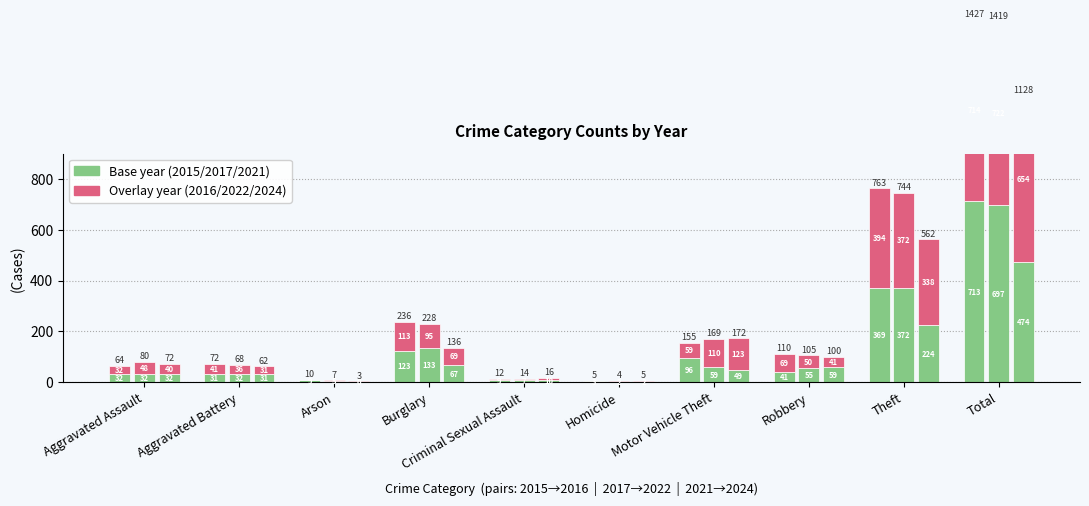

What position from the left is Criminal Sexual Assault?

5